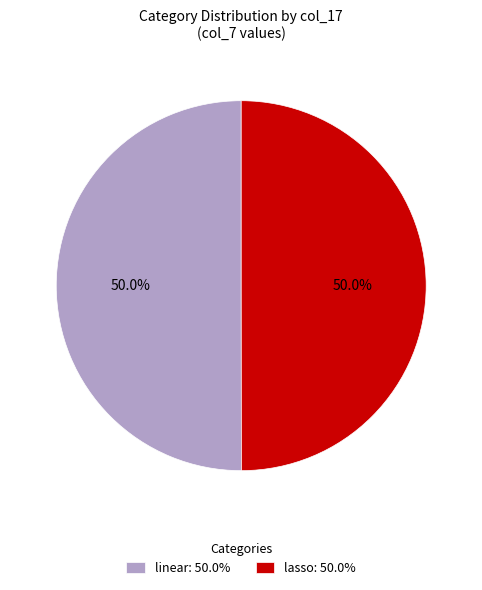

Approximately how many times larger is the value at linear: 50.0% compared to lasso: 50.0%?

1.0